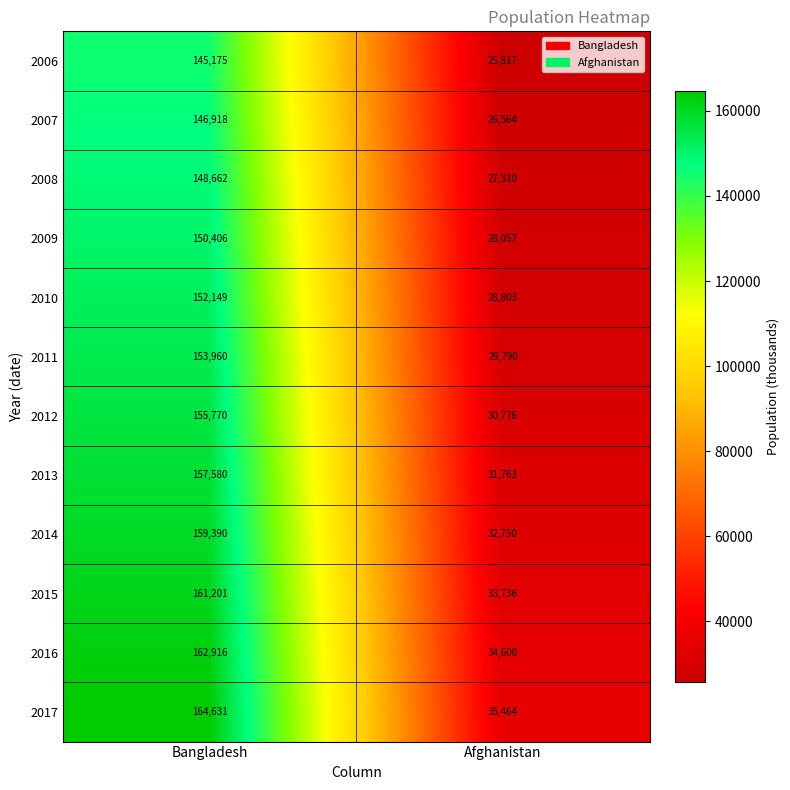

Which series changed the most between Bangladesh and Afghanistan?

2017